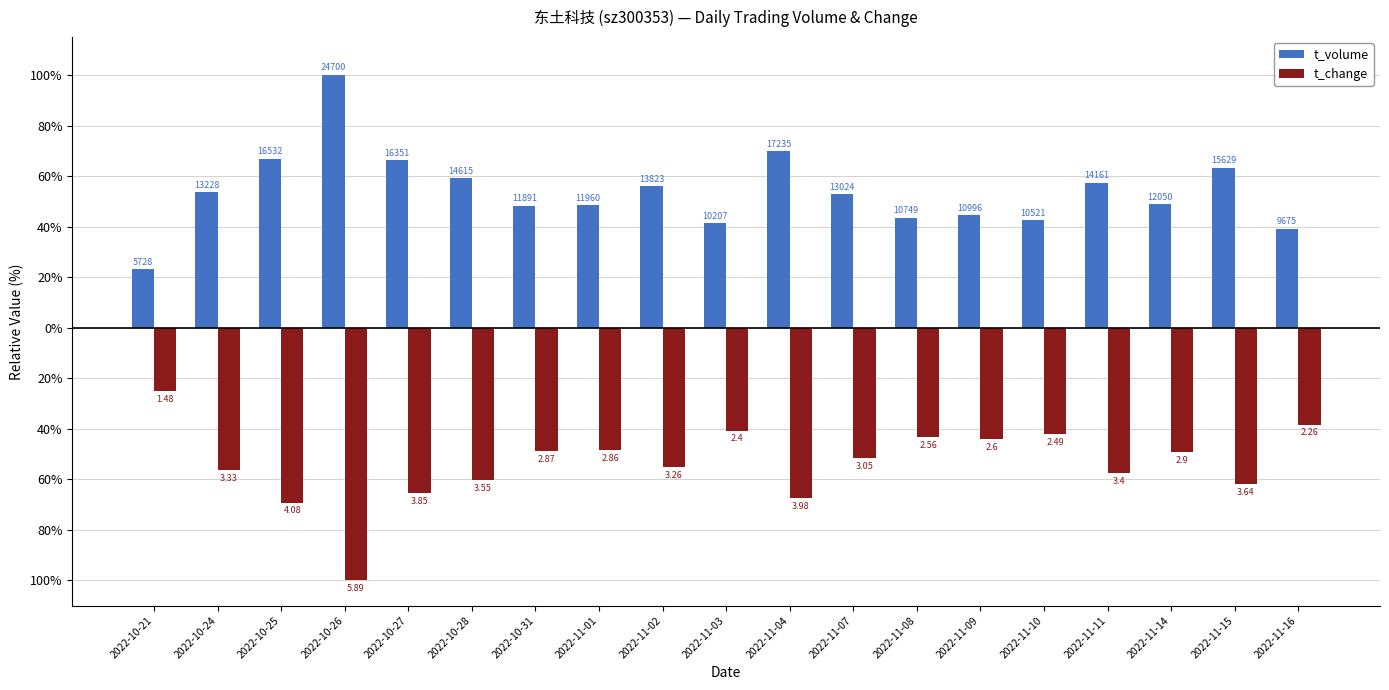

What are all the series names shown in the legend?

t_volume, t_change